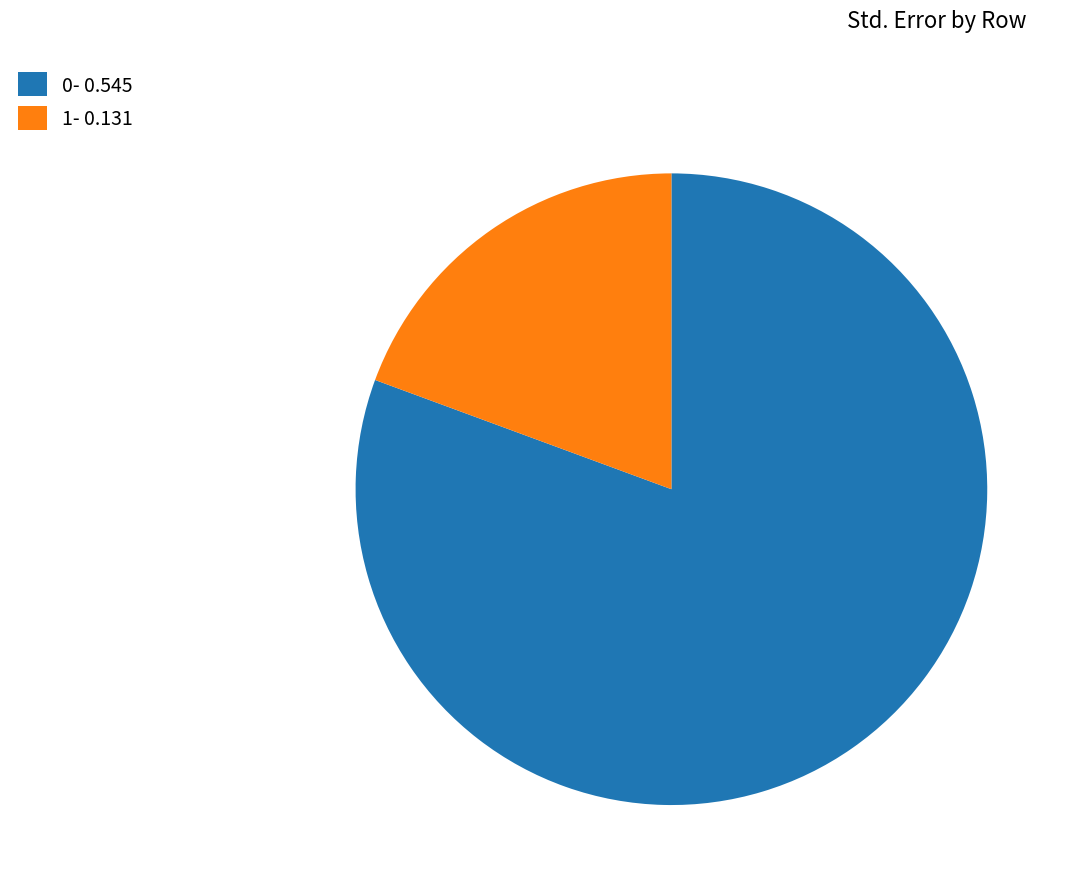

The 0 slice represents 81% of the pie. True or false?

True